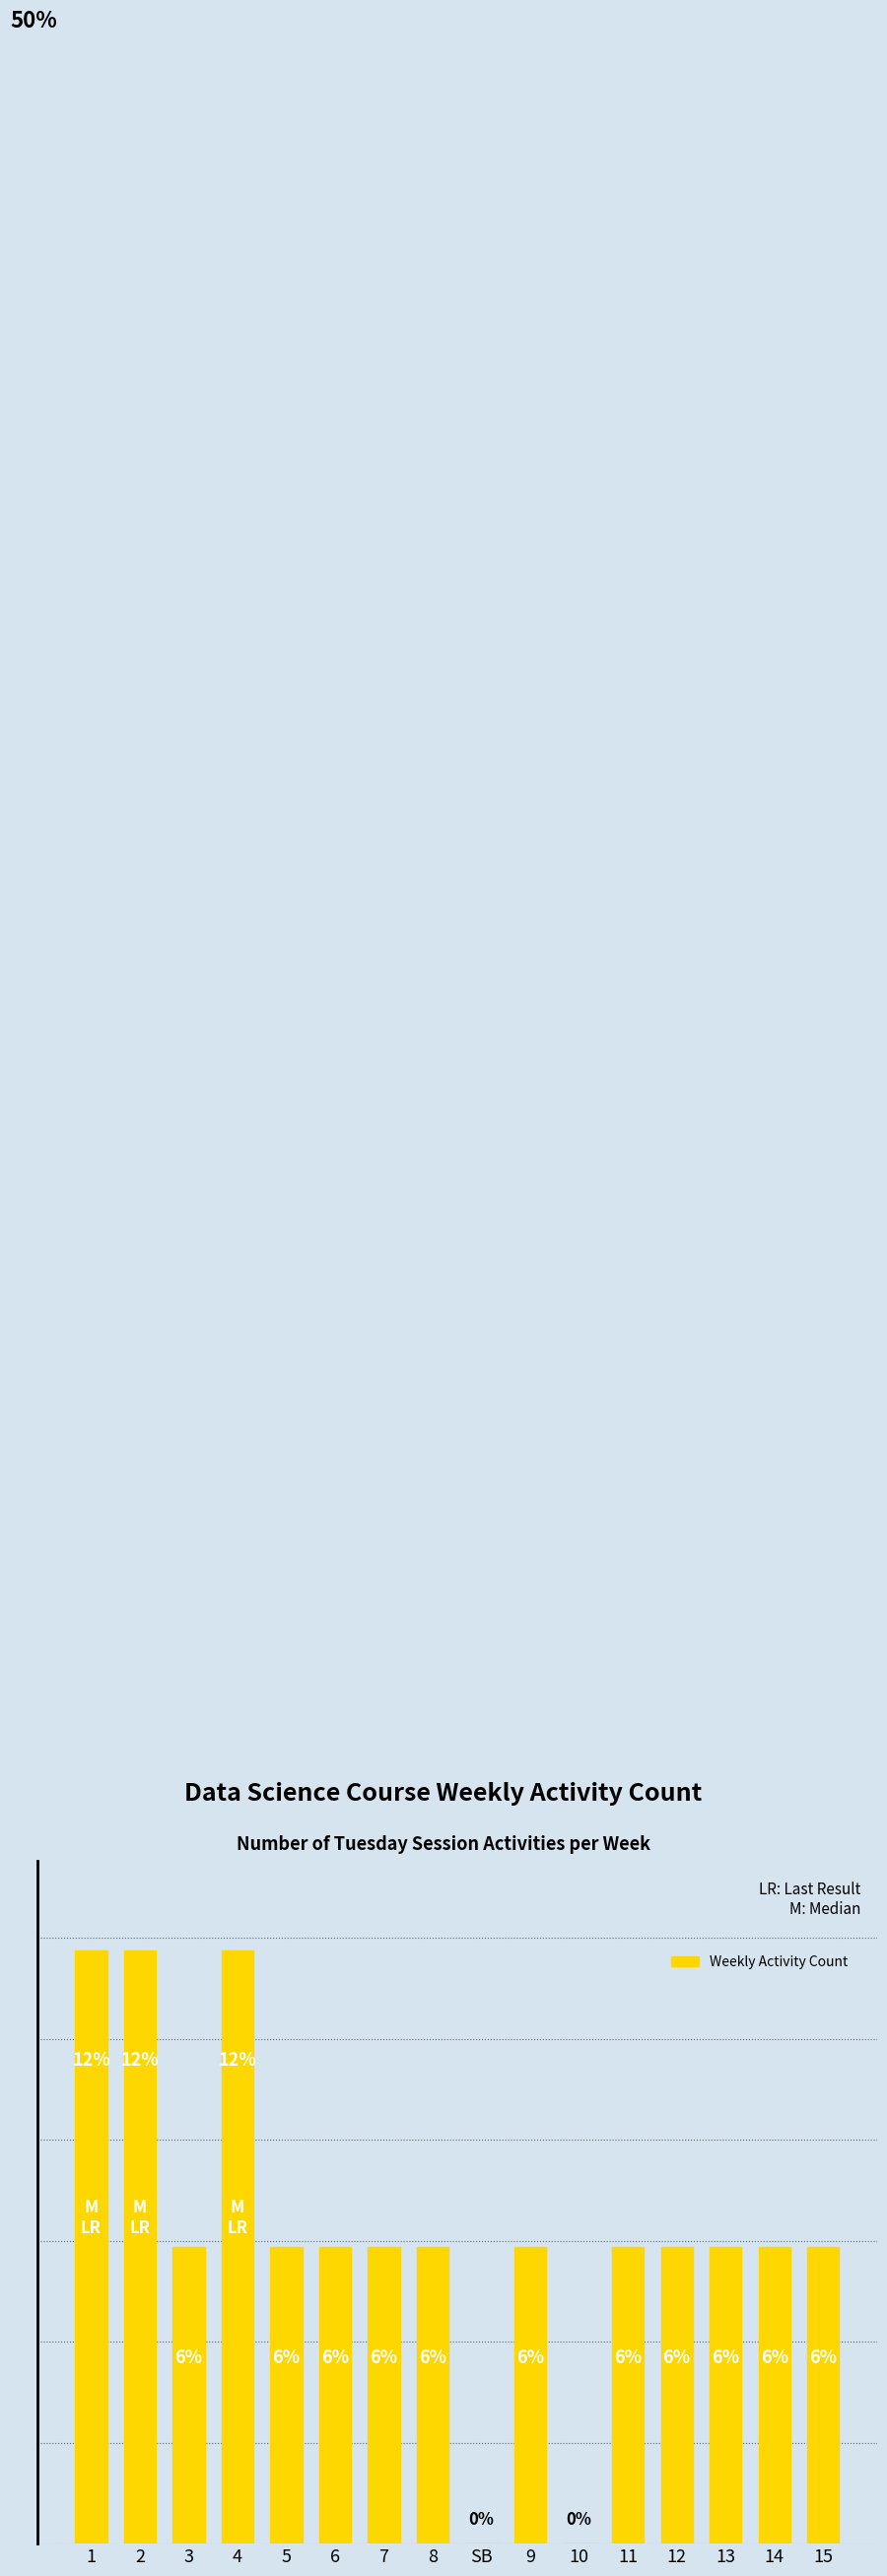

What is the ratio of the value at 13 to the value at 15?

1.0